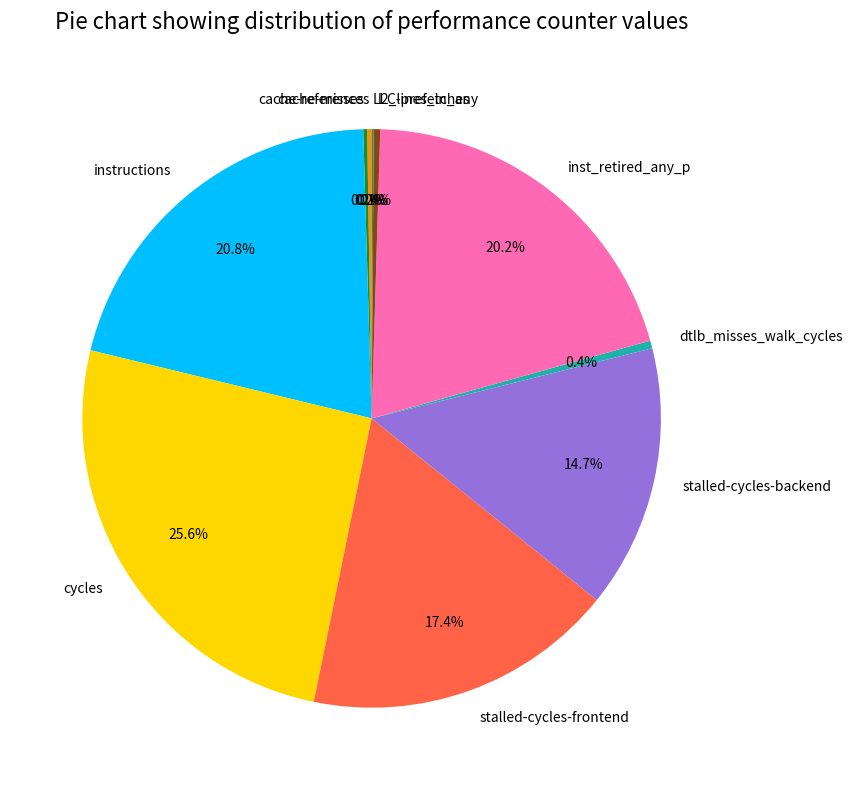

How much of the chart is everything except inst_retired_any_p?

79.8%